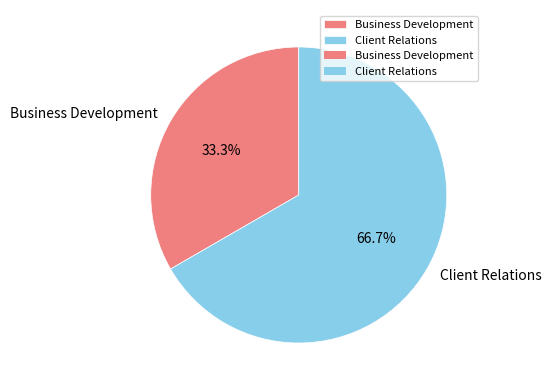

Is it true that Business Development is 27% of the pie?

False